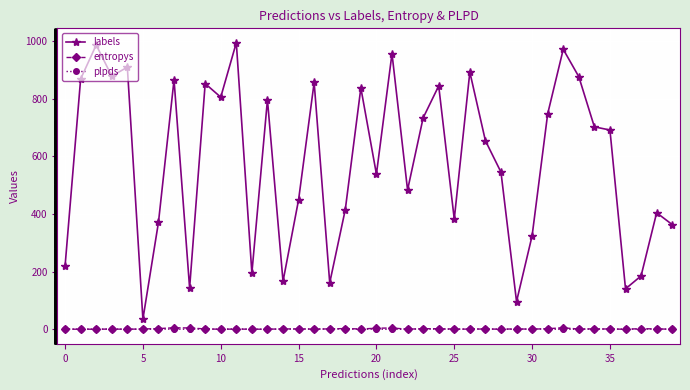

True or false: labels and entropys intersect in this chart.

False